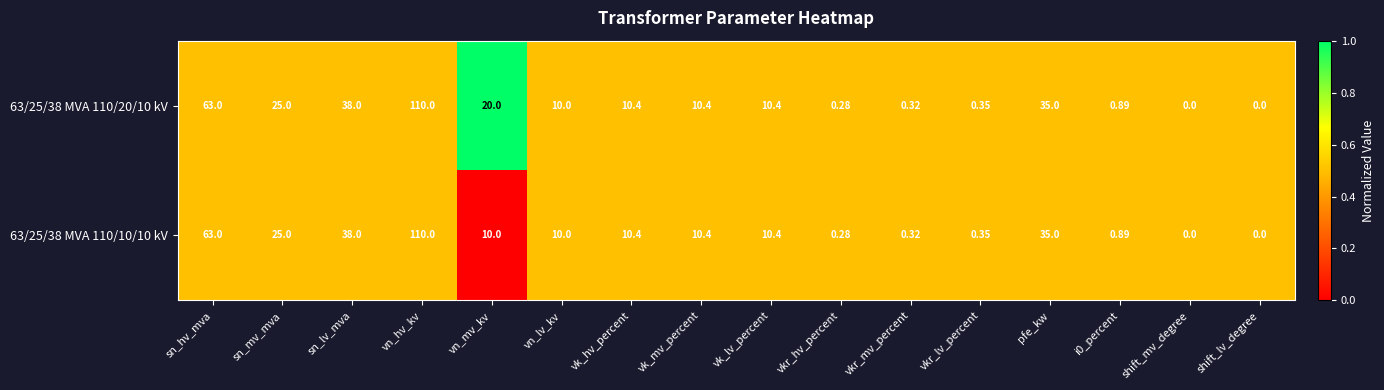

Where does the 63/25/38 MVA 110/20/10 kV series first go above 10?

sn_hv_mva